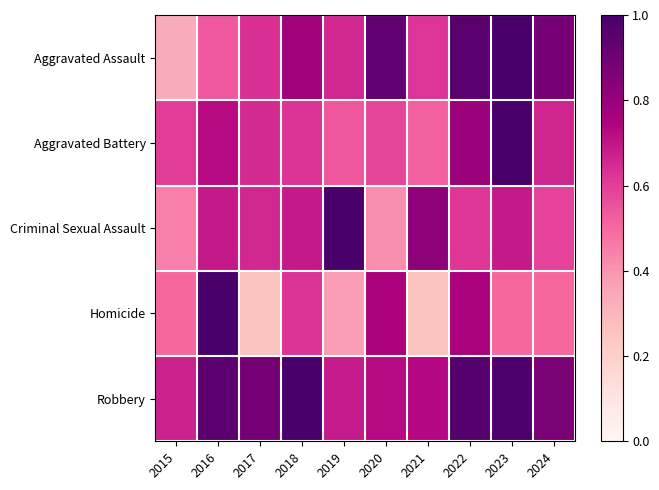

Reading left to right, list all the values displayed in this chart.

Aggravated Assault: 2015=0.3	2016=0.5	2017=0.6	2018=0.8	2019=0.7	2020=0.9	2021=0.6	2022=1.0	2023=1.0	2024=0.9
Aggravated Battery: 2015=0.6	2016=0.7	2017=0.7	2018=0.6	2019=0.5	2020=0.6	2021=0.5	2022=0.8	2023=1.0	2024=0.7
Criminal Sexual Assault: 2015=0.4	2016=0.7	2017=0.7	2018=0.7	2019=1.0	2020=0.4	2021=0.8	2022=0.6	2023=0.7	2024=0.6
Homicide: 2015=0.5	2016=1.0	2017=0.2	2018=0.6	2019=0.4	2020=0.8	2021=0.2	2022=0.8	2023=0.5	2024=0.5
Robbery: 2015=0.7	2016=0.9	2017=0.9	2018=1.0	2019=0.7	2020=0.7	2021=0.7	2022=1.0	2023=1.0	2024=0.9